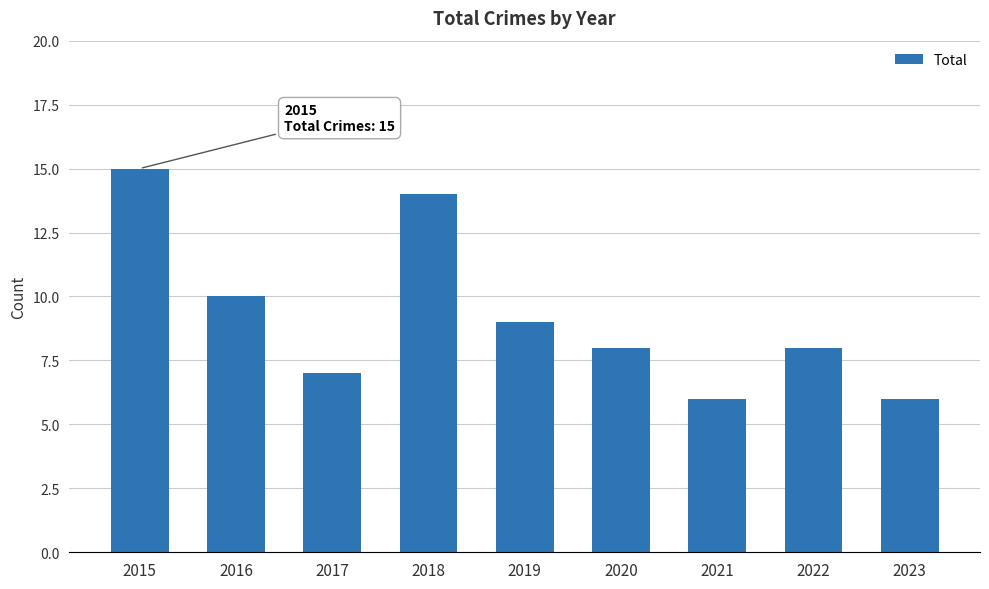

What value does the data have at 2020?

8